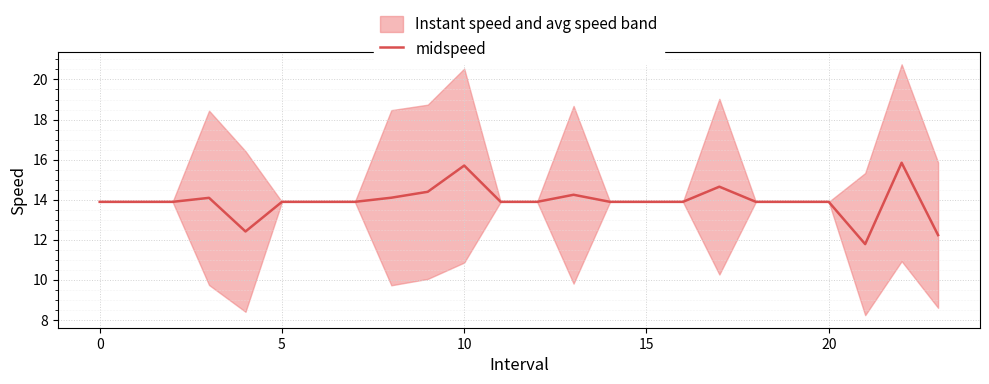

What is the average value?

13.9